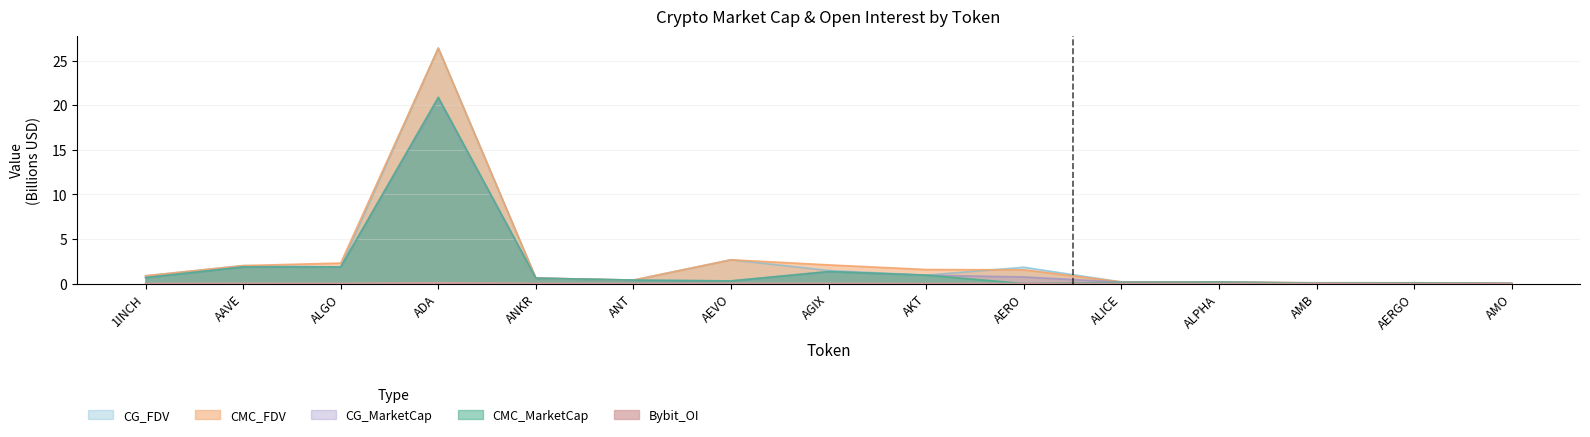

Does the chart have visible grid lines?

Yes